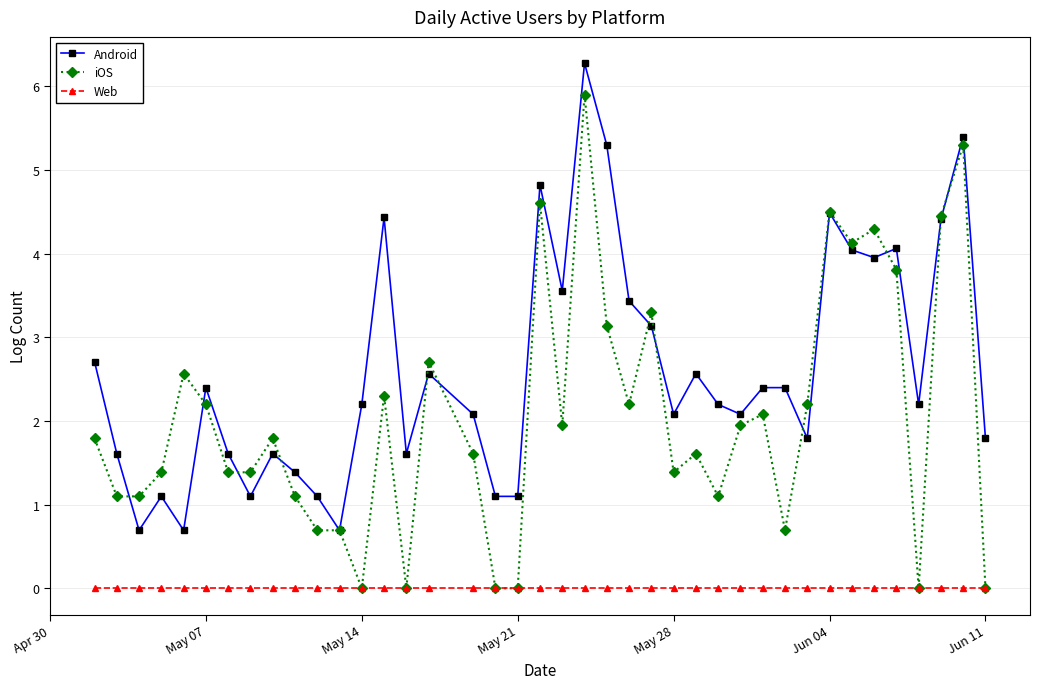

True or false: Android has more than 0 points higher than both neighbors.

True